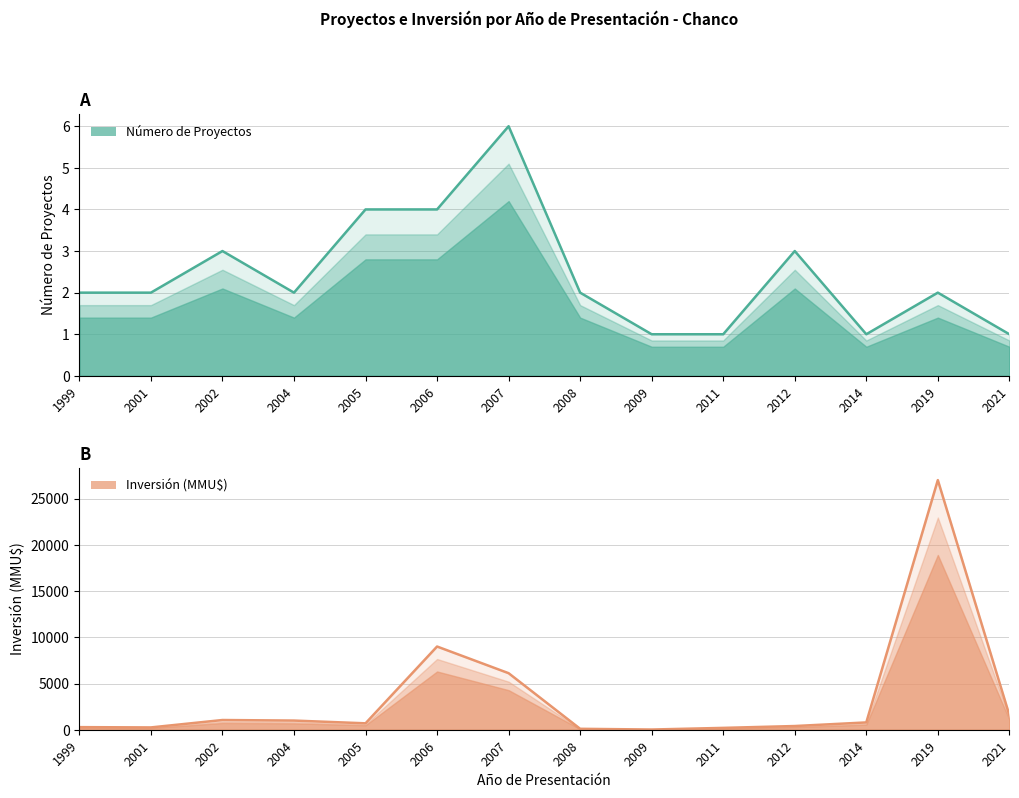

List the series in order of their overall mean, highest first.

Inversión (MMU$), Número de Proyectos